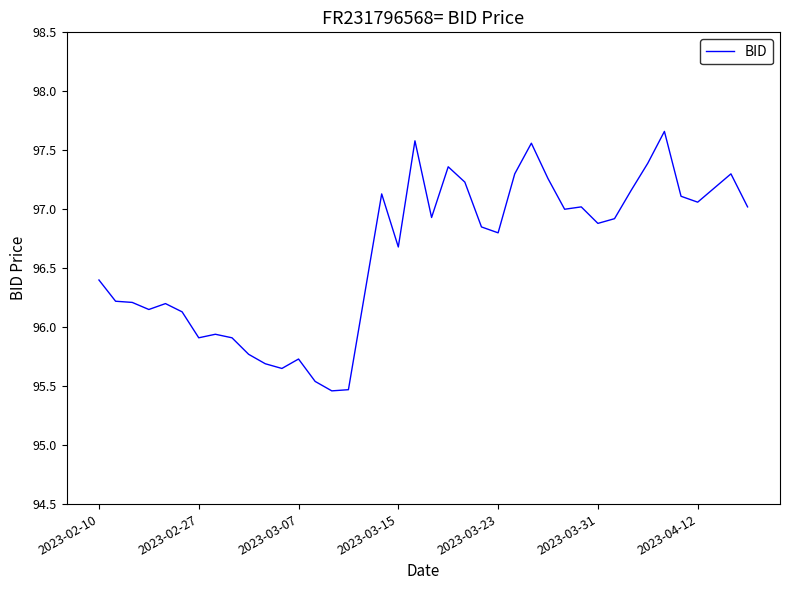

What is the difference between the maximum and minimum values?

2.2